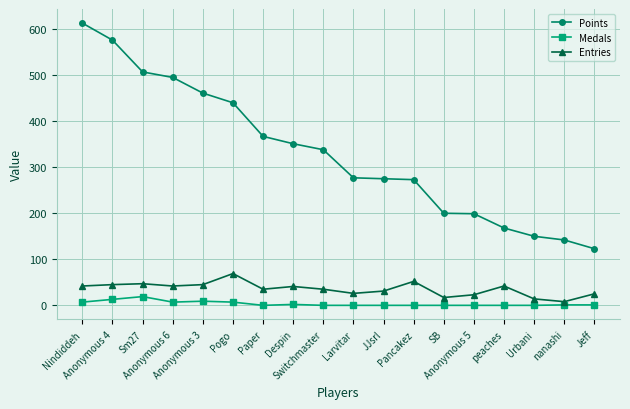

What is the maximum value for Points?

613